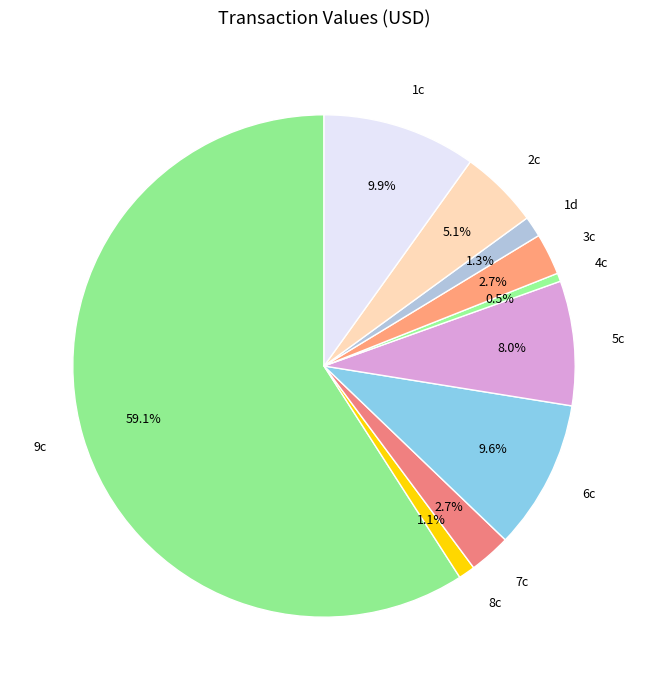

How many slices are in this pie chart?

10